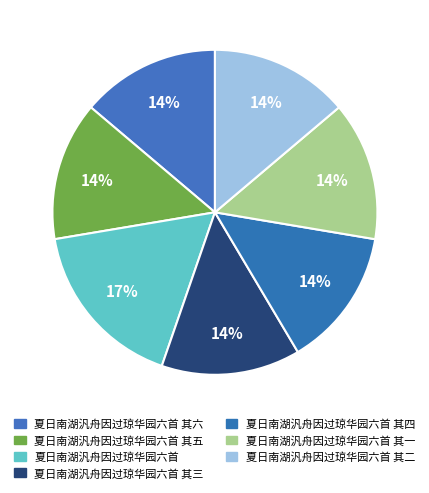

How many slices are in this pie chart?

7